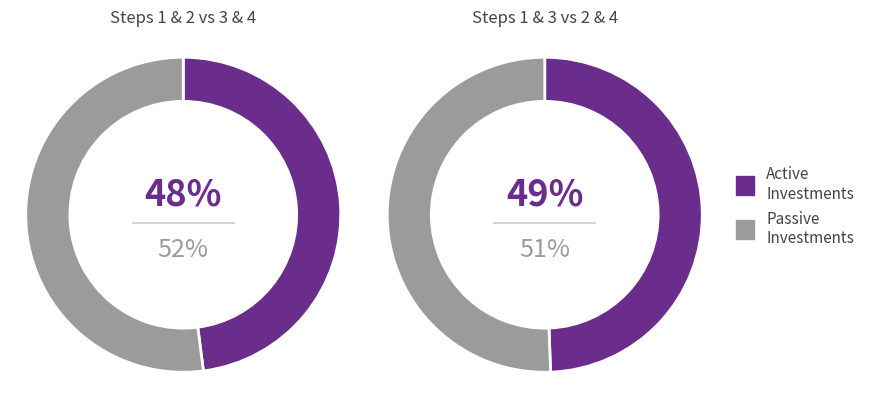

How many segments does this pie chart have?

4